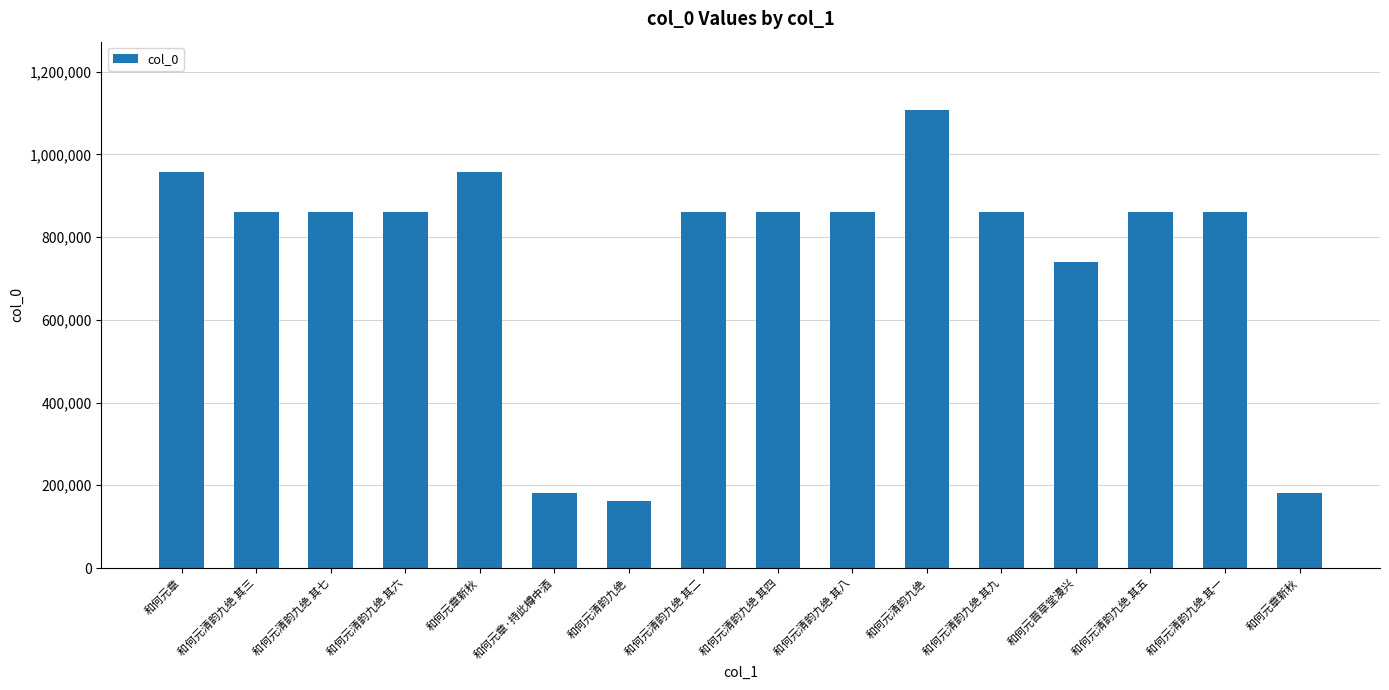

What is the minimum value shown in the chart?

160831